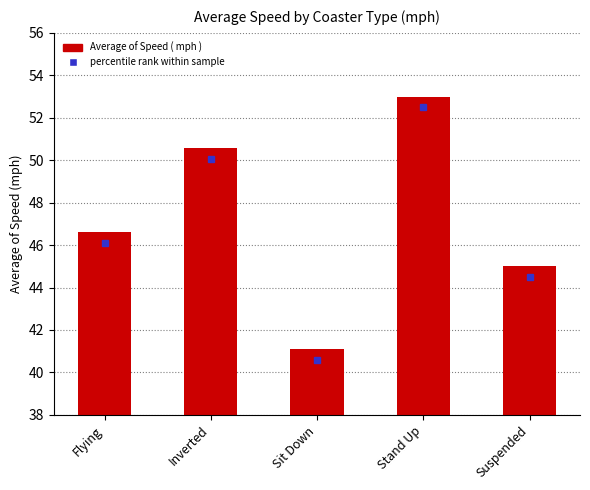

Which category has the highest value across all series?

Stand Up